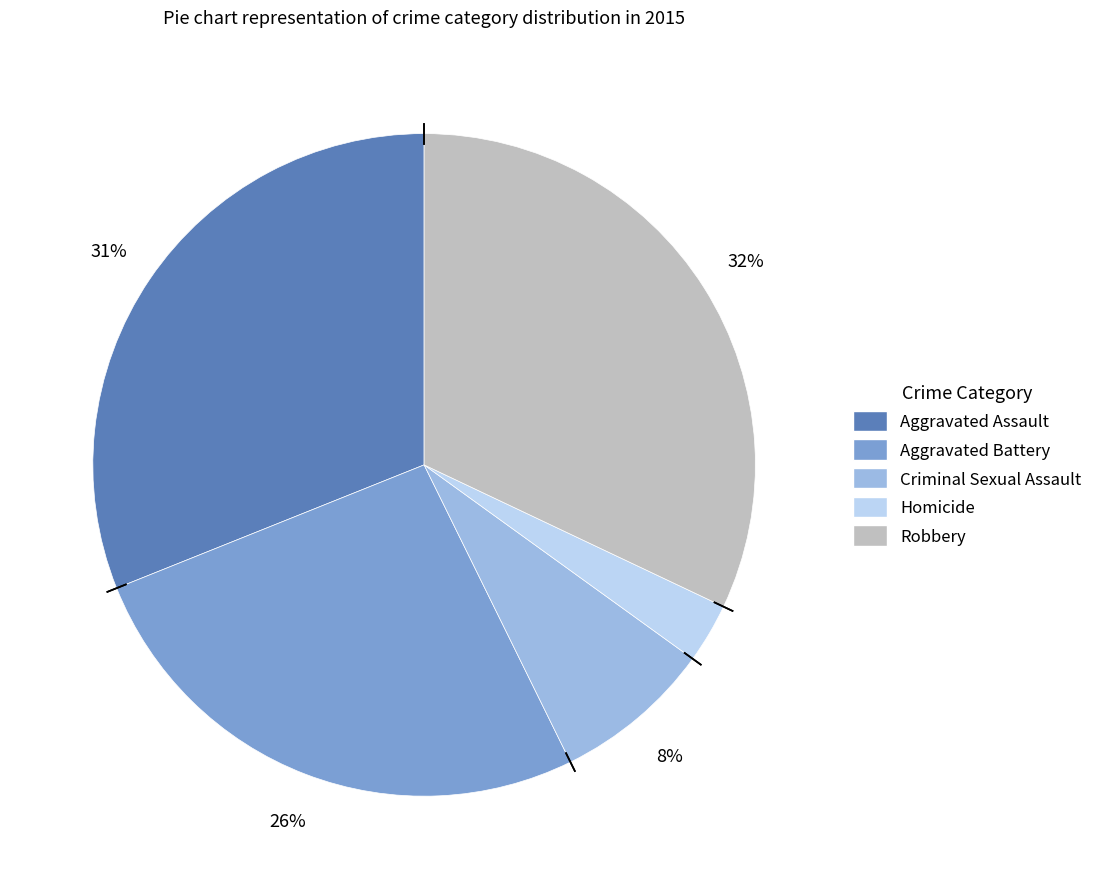

Does Aggravated Assault represent more than half of the total?

No